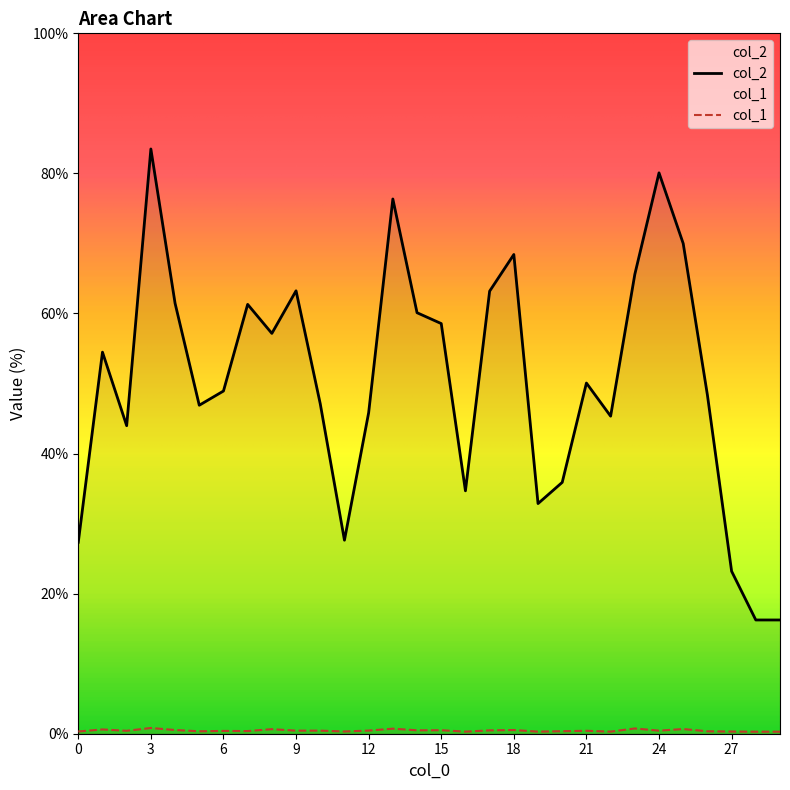

True or false: col_2 and col_1 cross at least once.

False